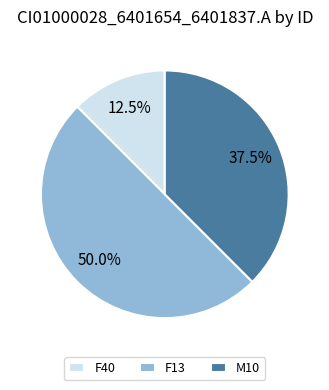

Does M10 represent more than half of the total?

No